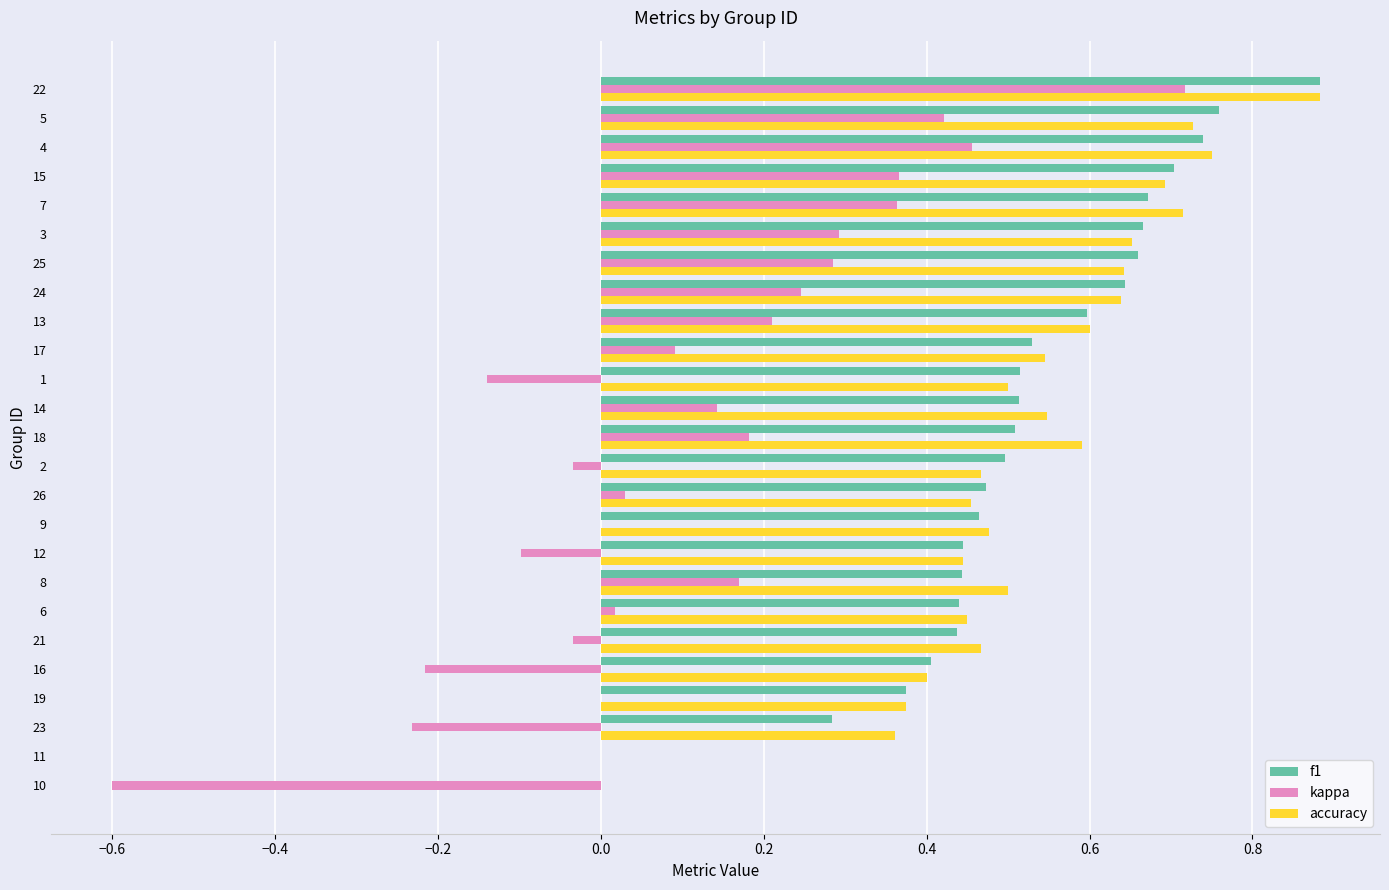

Between 17 and 15, which series saw the biggest shift?

kappa